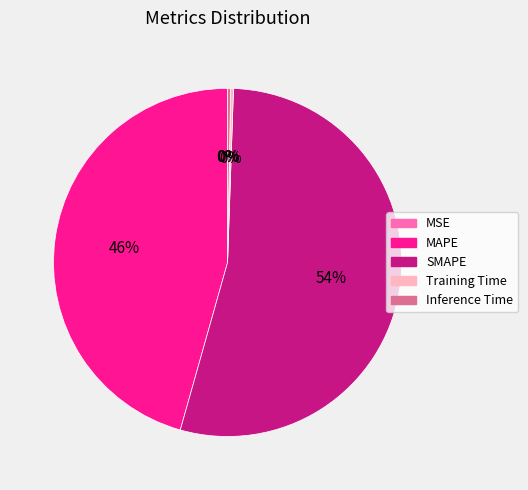

Which slice is the largest?

SMAPE